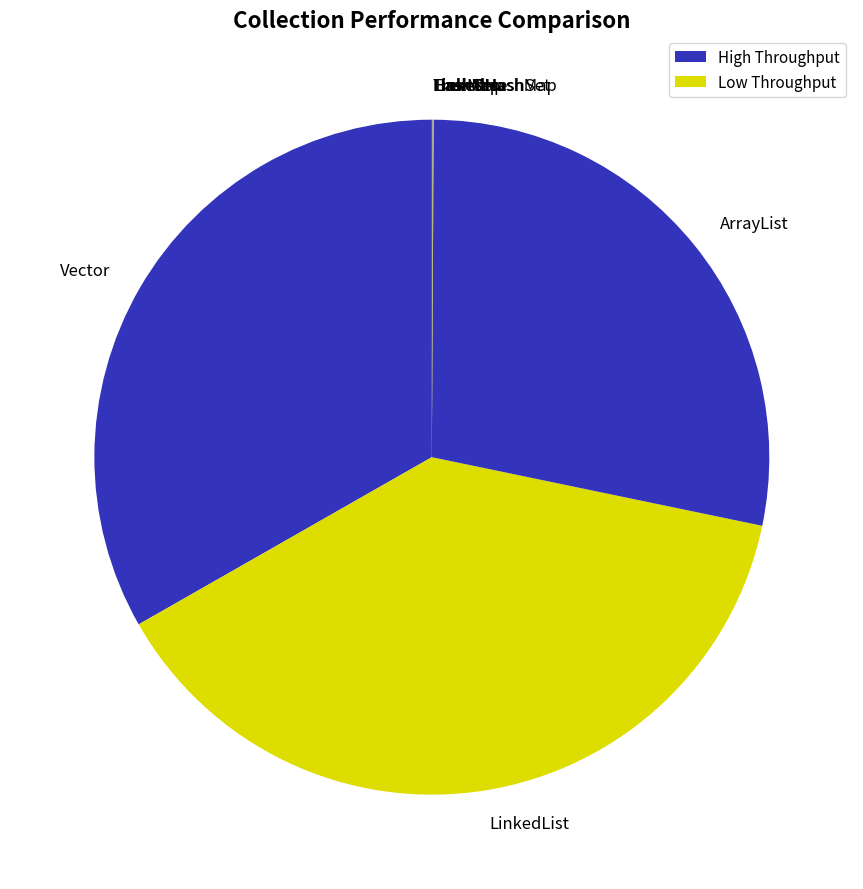

The Vector slice represents 39% of the pie. True or false?

False